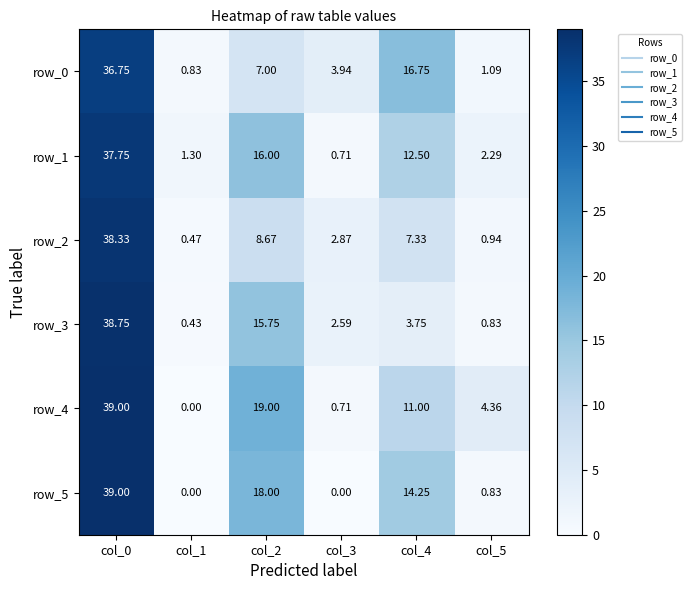

How many data points in row_0 are less than 7?

3